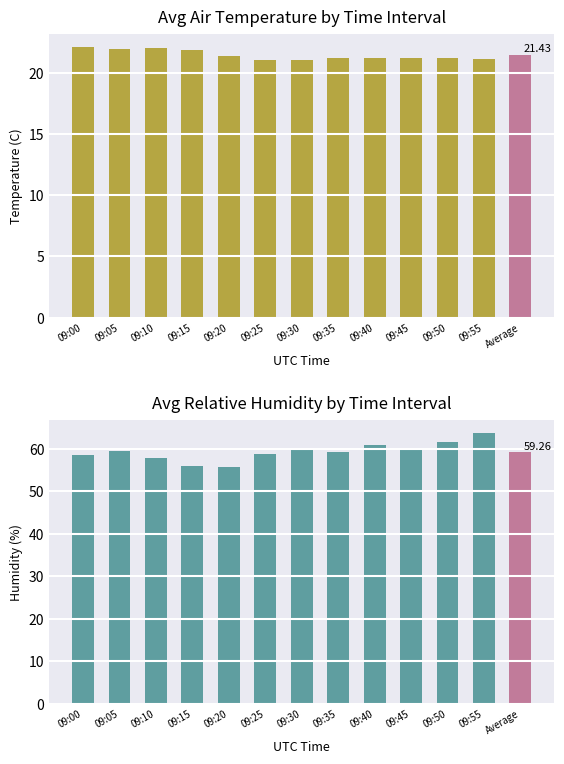

List the series in order of their overall mean, lowest first.

Avg Air Temp, Avg Relative Humidity